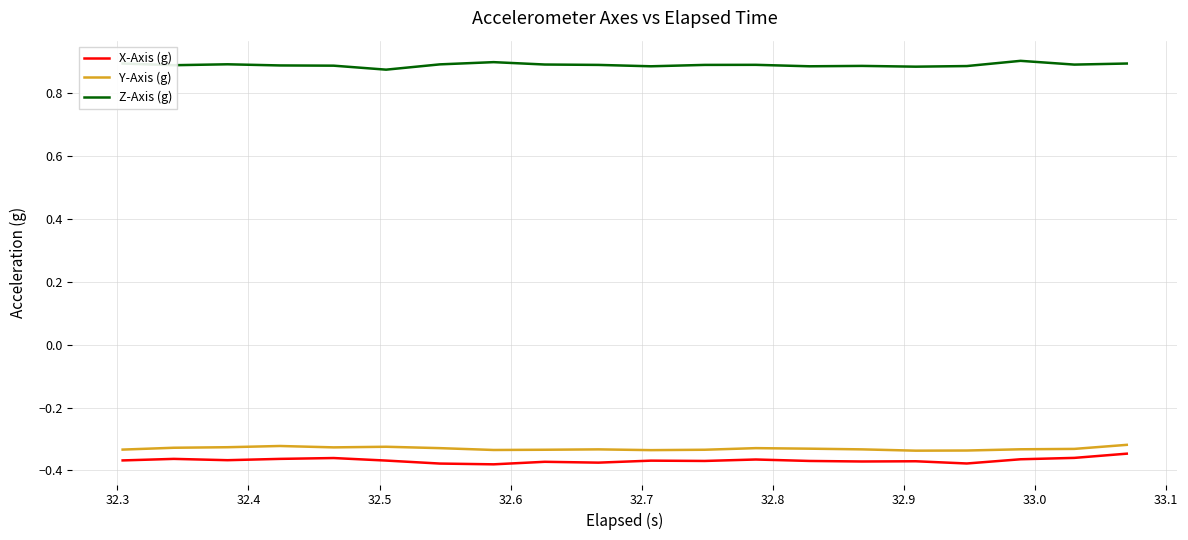

Which series has the widest spread of values?

X-Axis (g)